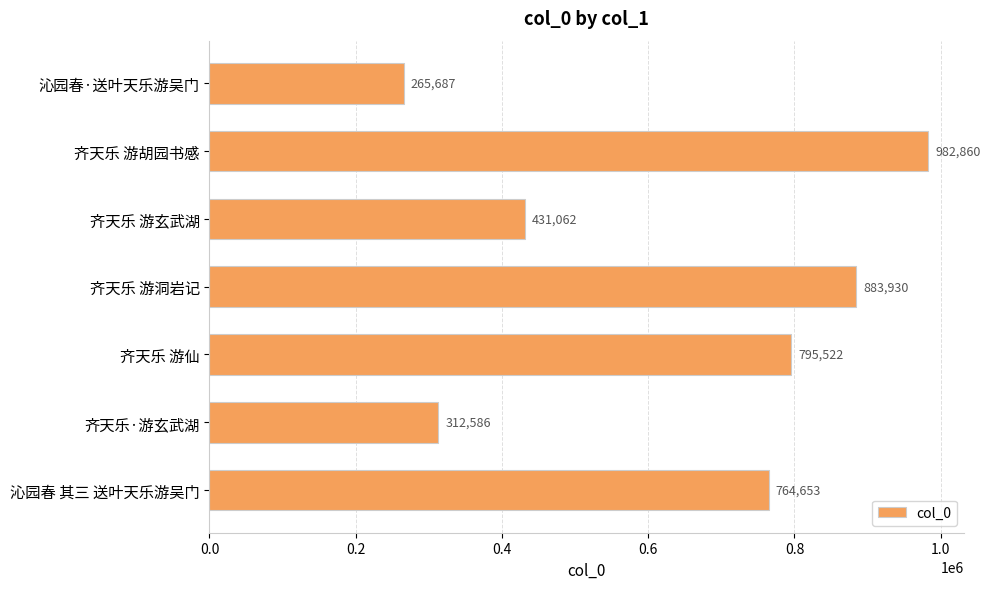

What is the change in value from 齐天乐 游玄武湖 to 齐天乐 游仙?

+364460